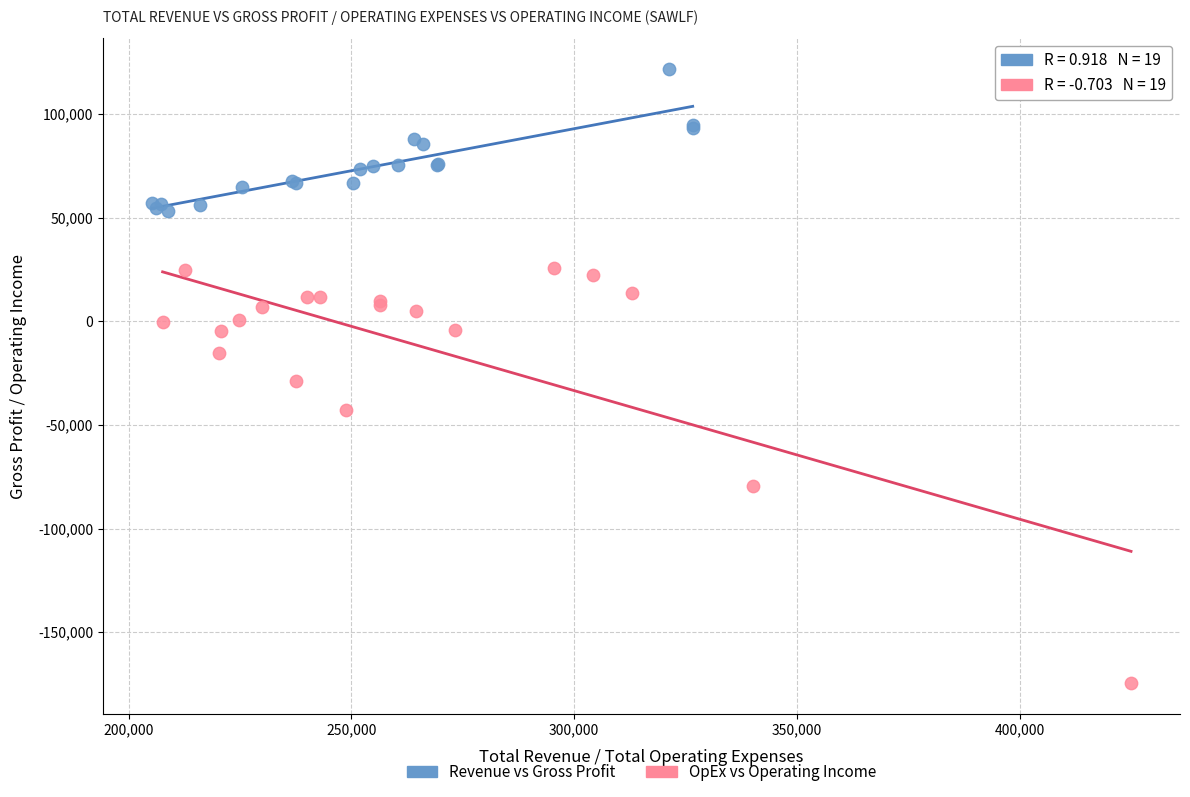

Which series reaches the maximum Y coordinate?

Revenue vs Gross Profit